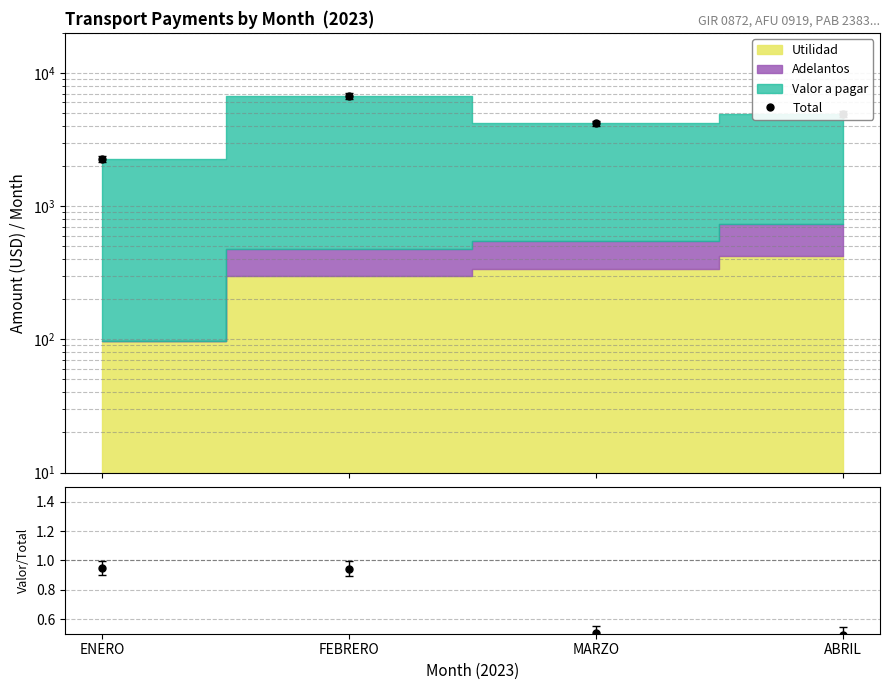

Reading right to left, what are all the values shown in this chart?

4895.0	4175.0	6714.0	2257.2